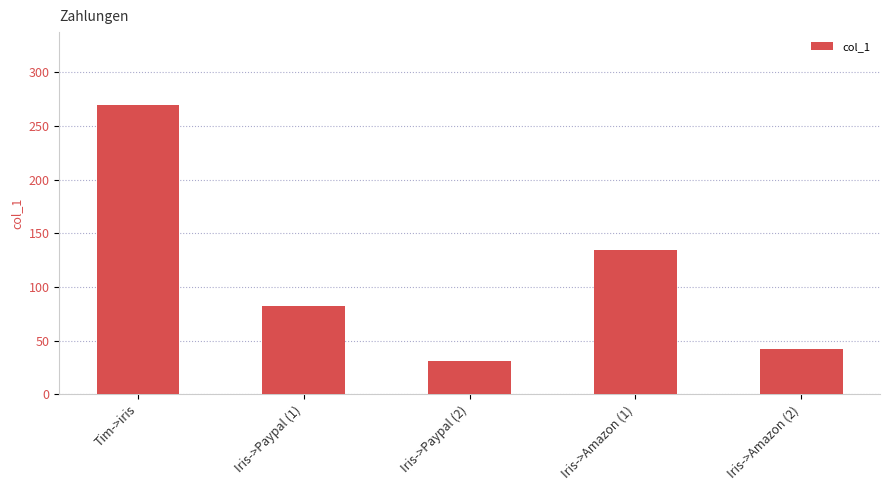

What is the smallest value displayed?

31.3